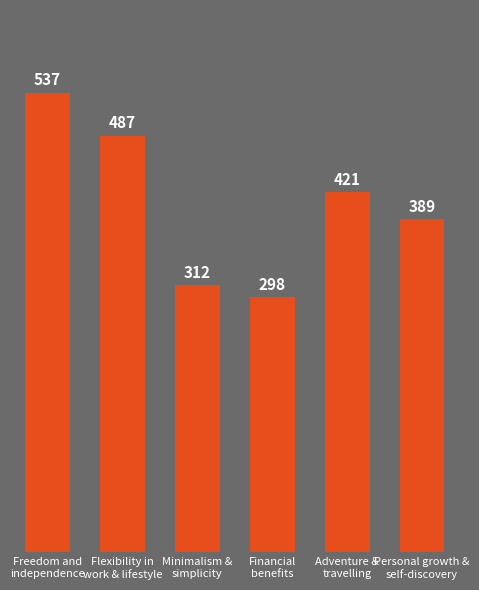

True or false: the data shows 203 at Flexibility in
work & lifestyle.

False